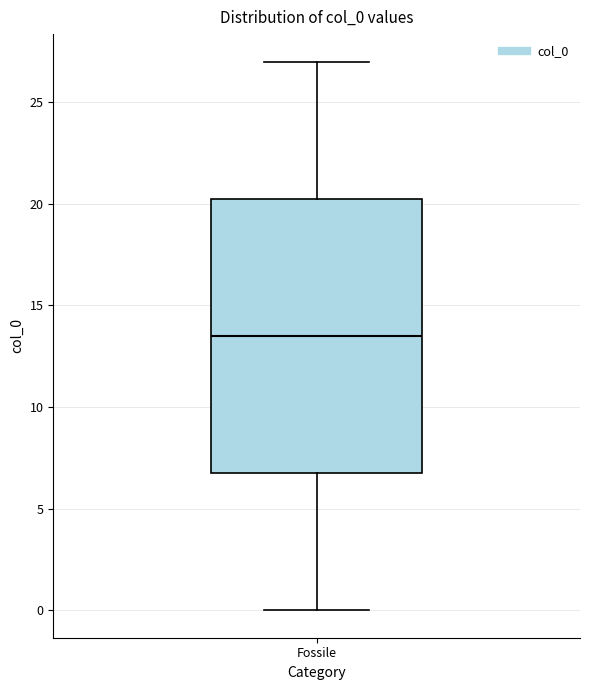

Transcribe this box plot: give where the median line is, the range the box spans, and where the two whiskers end, as read against the y-axis. The values are not printed on the chart, so give them approximately, as read against the axis.

median 13.5, box 7.0 to 20.5, whiskers 0.0 to 27.0